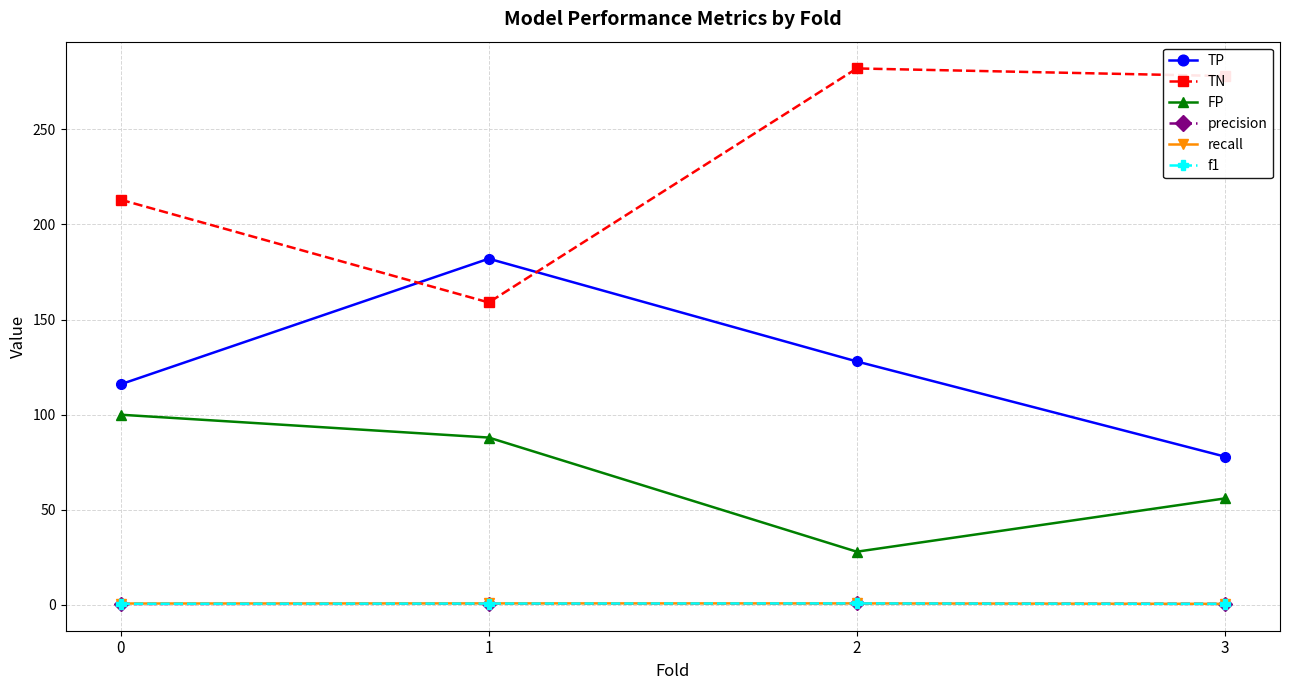

Count the number of categories in the chart.

4